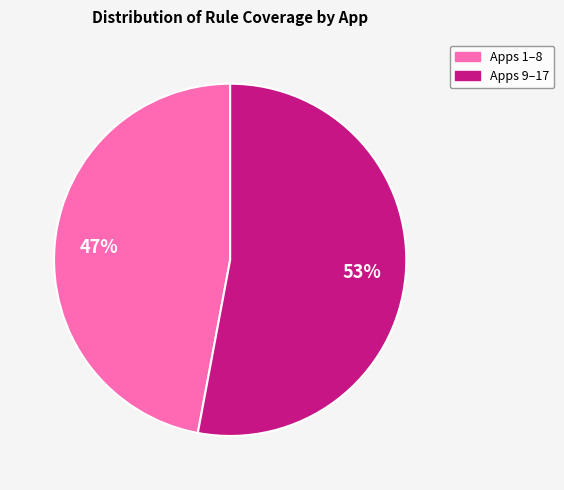

Does any single category account for the majority?

Yes